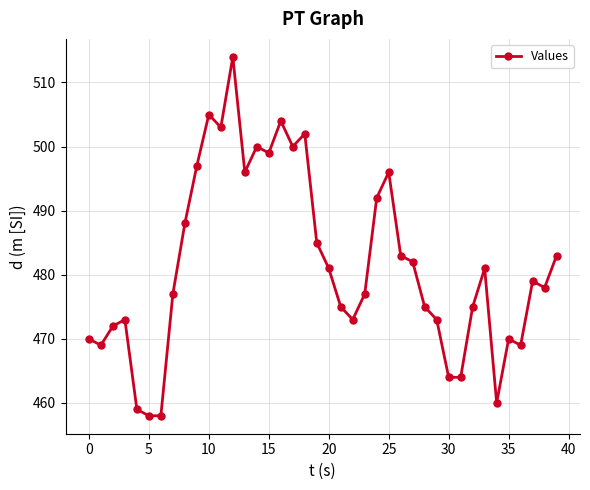

How many data points are less than 479?

20